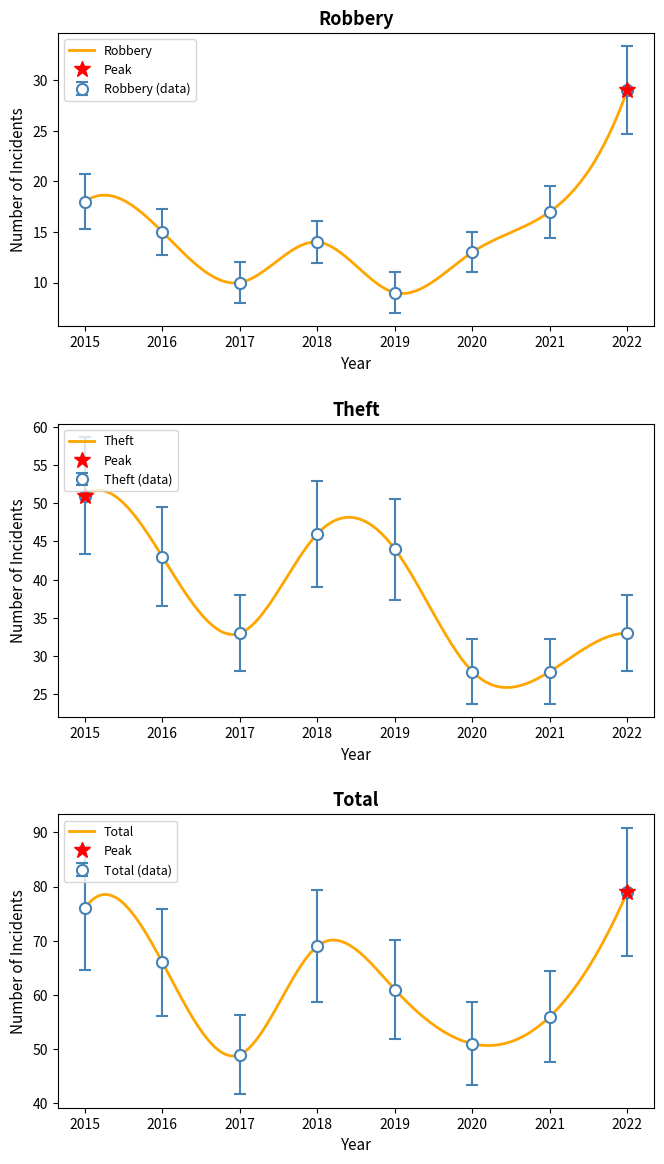

Which series has the widest spread of values?

Total